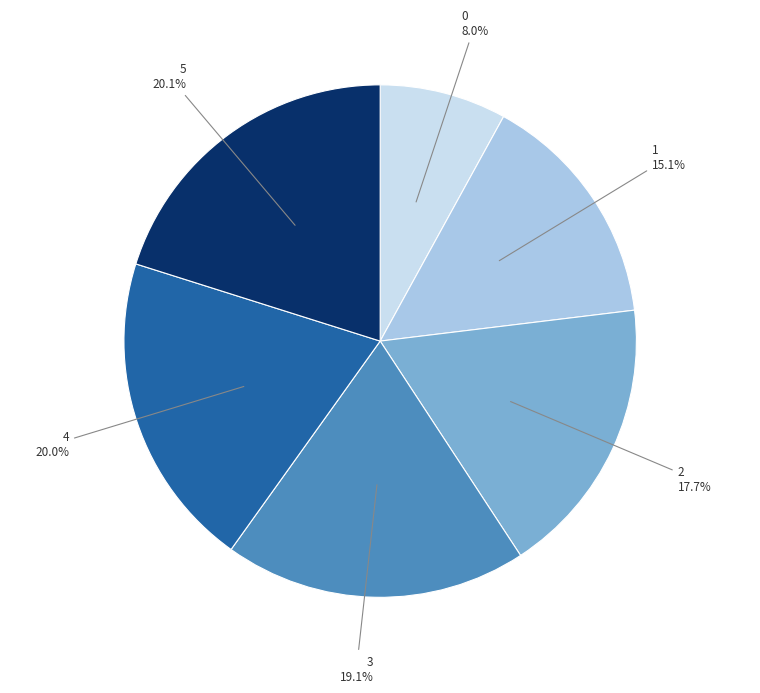

Is there a majority slice in this chart?

No